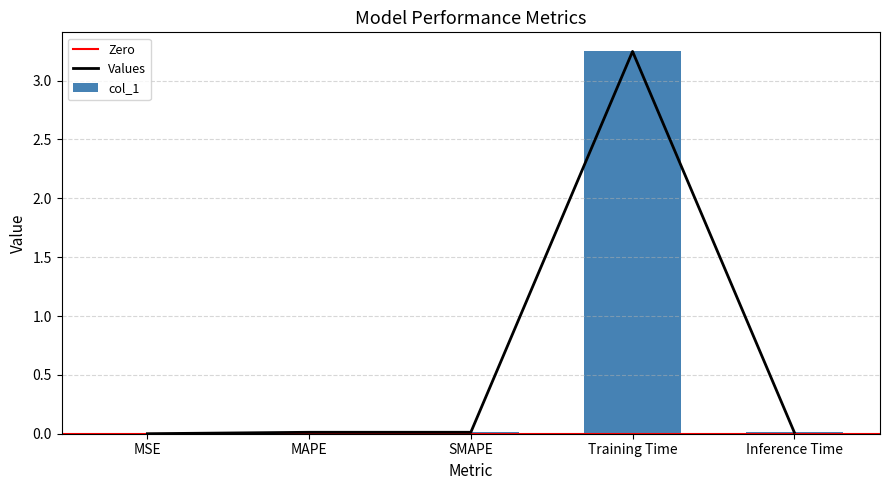

How many bars are there in total?

5